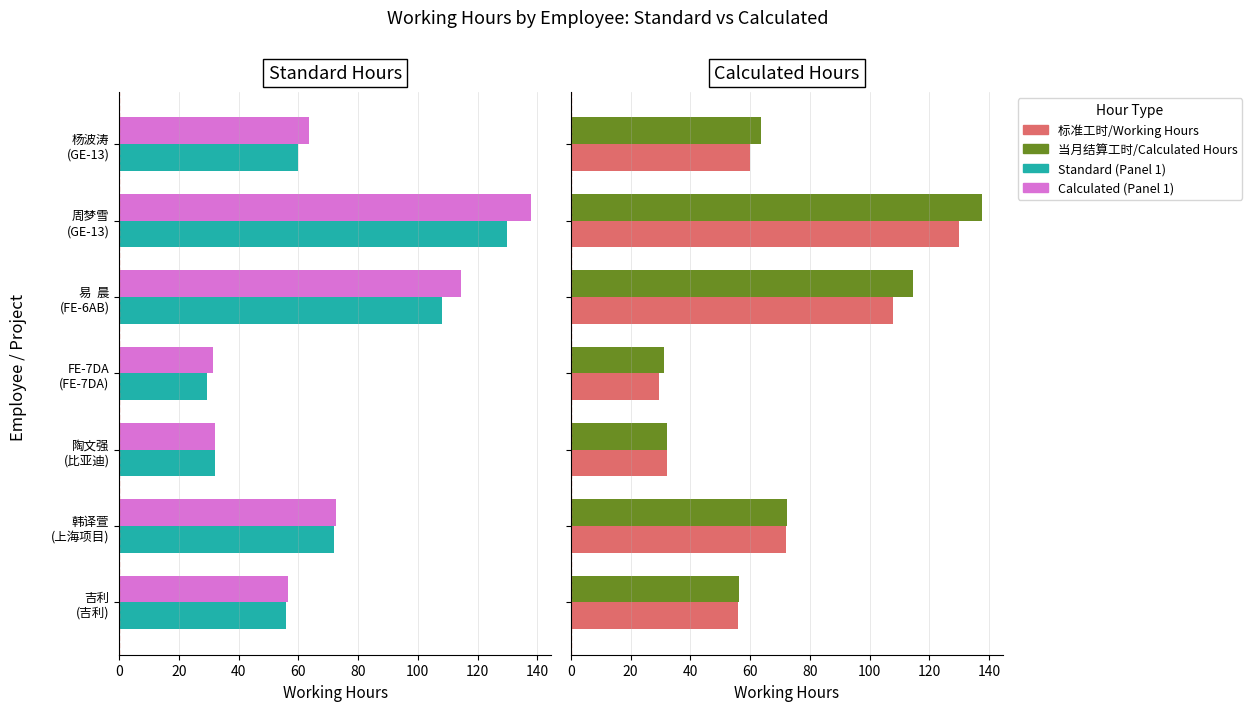

Is the value of 标准工时/Working Hours at 韩译萱 (上海项目) greater than the value of 当月结算工时/Calculated Hours at 易 晨 (FE-6AB)?

No